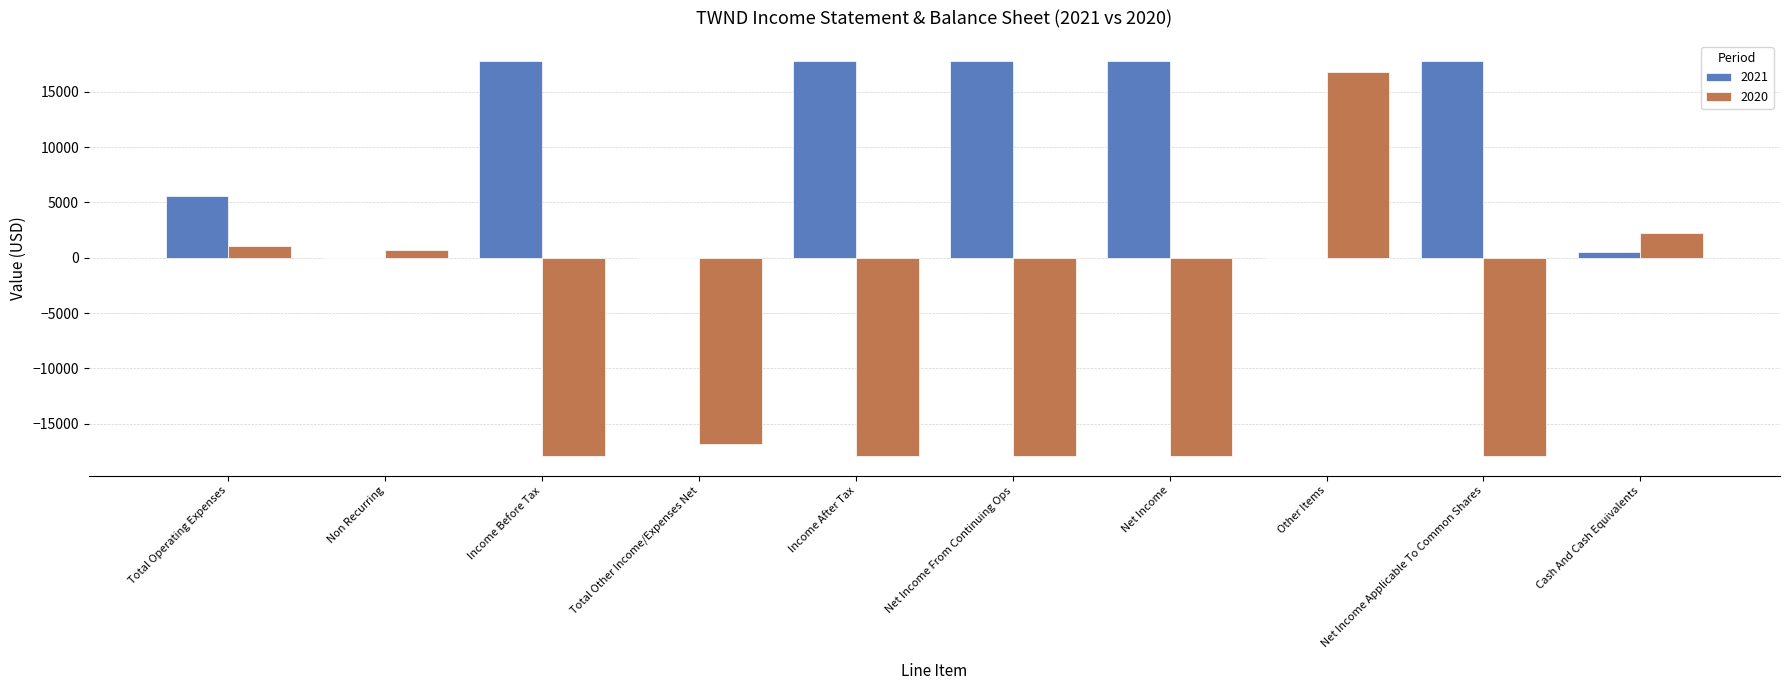

True or false: 2020 has a value of -7428 at Net Income From Continuing Ops.

False